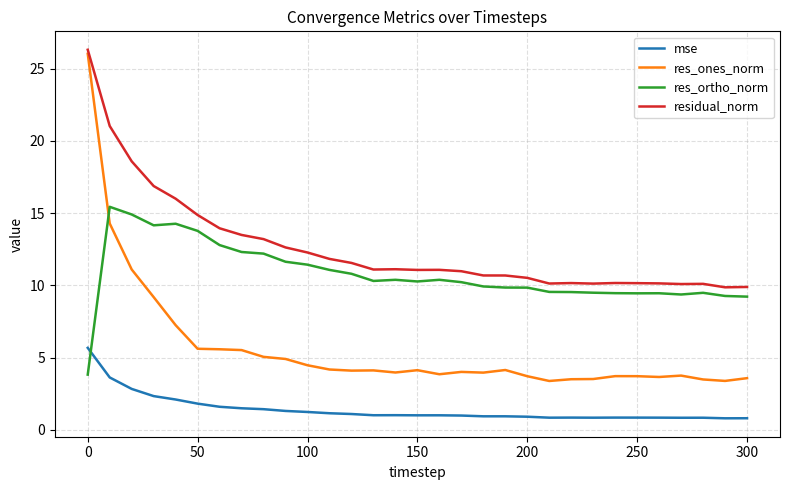

List the series in order of their overall mean, highest first.

residual_norm, res_ortho_norm, res_ones_norm, mse